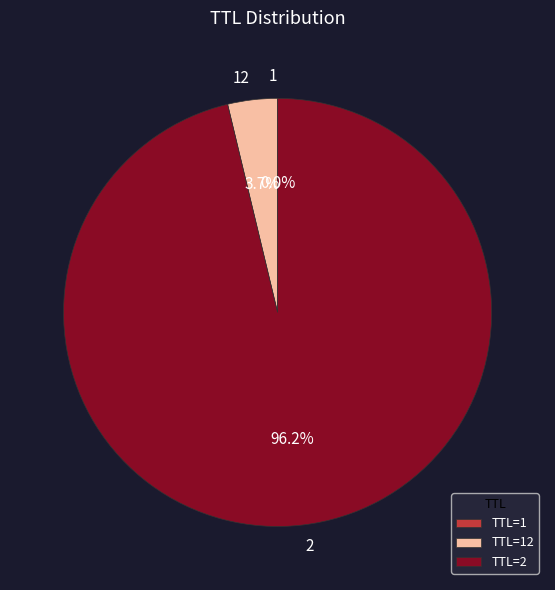

Which category has the biggest portion of the pie?

TTL=2